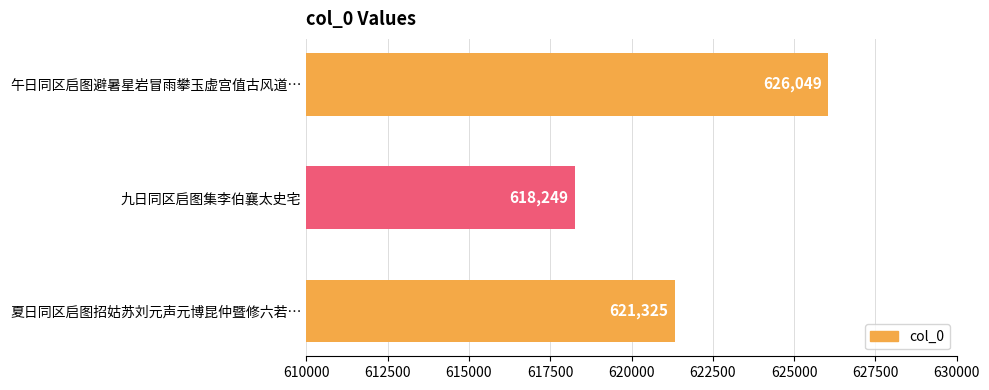

What is the difference between the maximum and minimum values?

7800